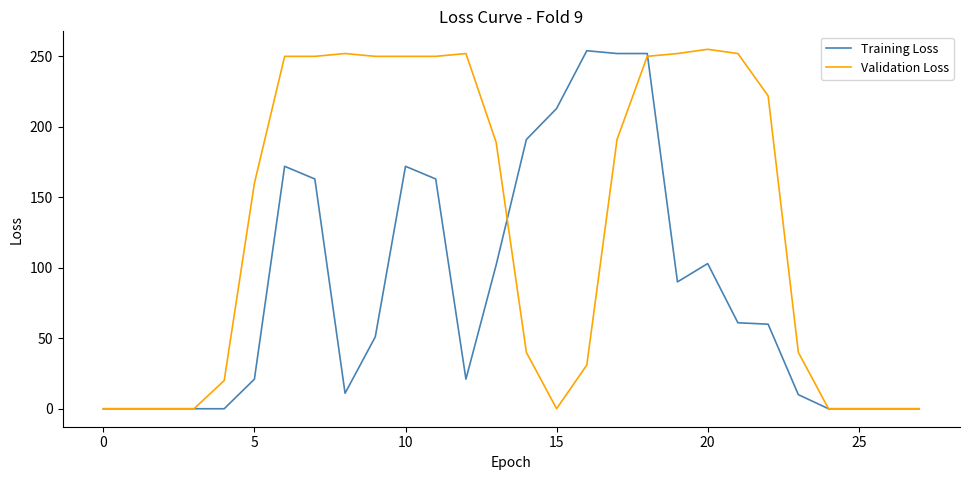

Rank the series by their average value, from lowest to highest.

Training Loss, Validation Loss